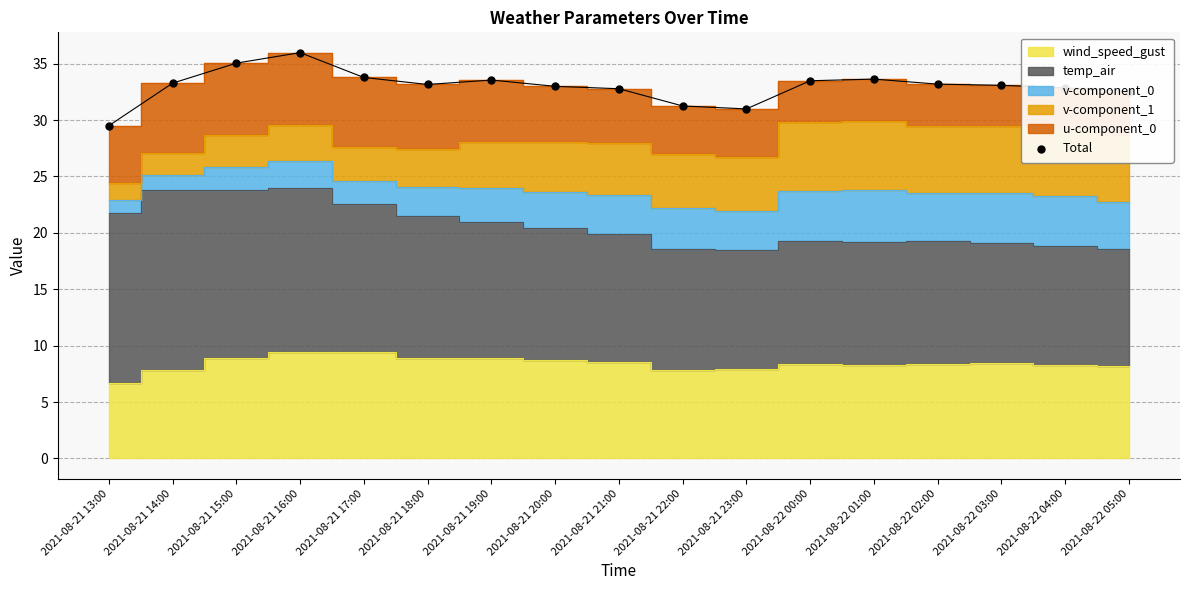

What is the ratio of the value at 2021-08-21 18:00 to the value at 2021-08-21 13:00?

1.1